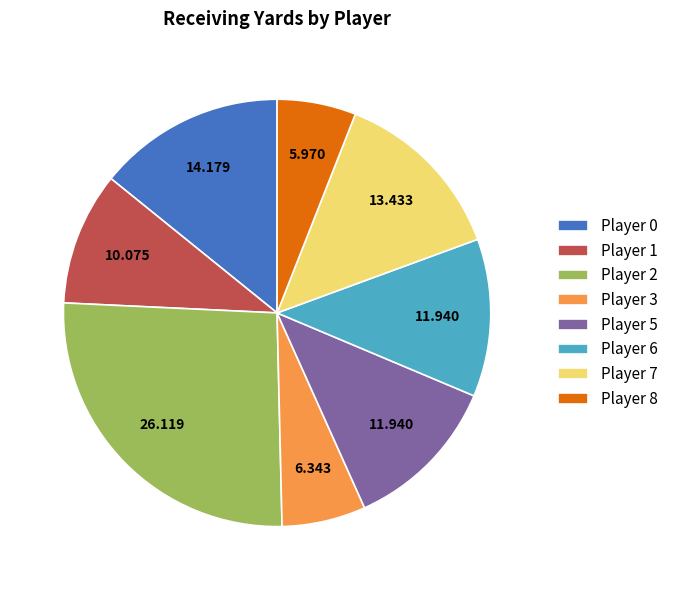

Does any single category account for the majority?

No